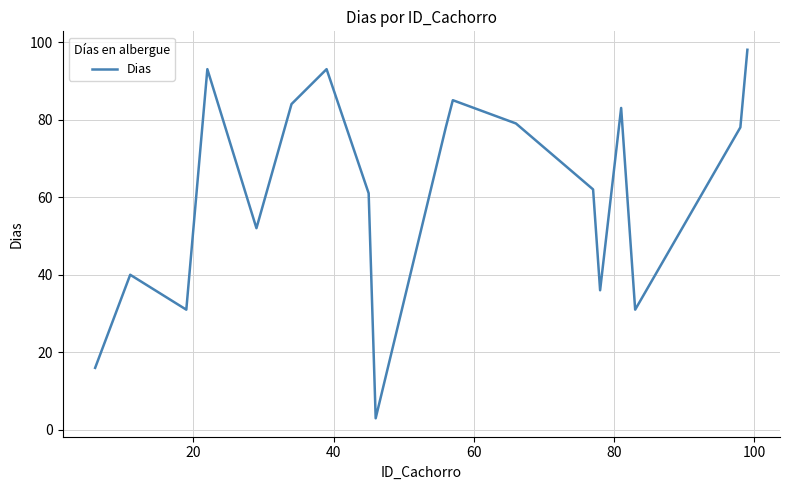

What is the difference between the maximum and minimum values?

95